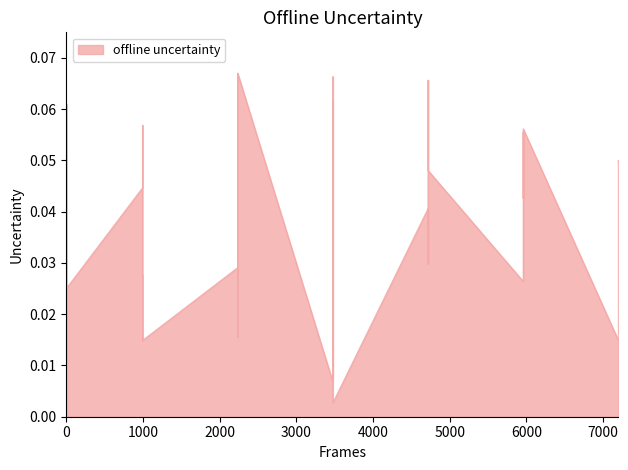

How many points are lower than both their immediate neighbors (excluding endpoints)?

11